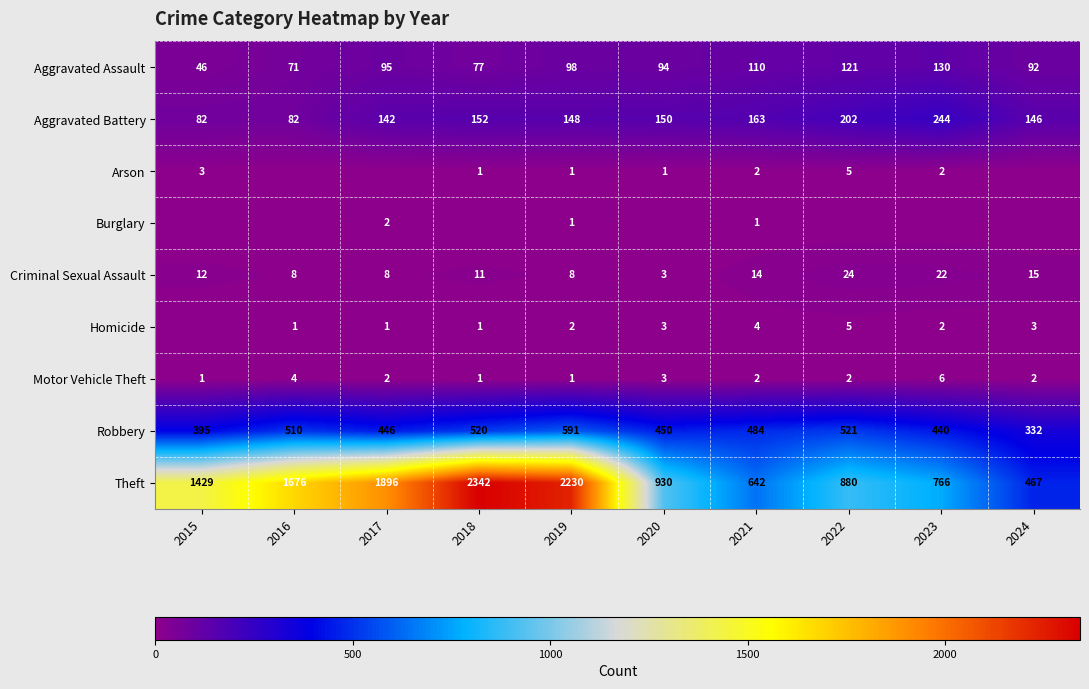

What is the spread (max minus min) of values at 2019?

2229